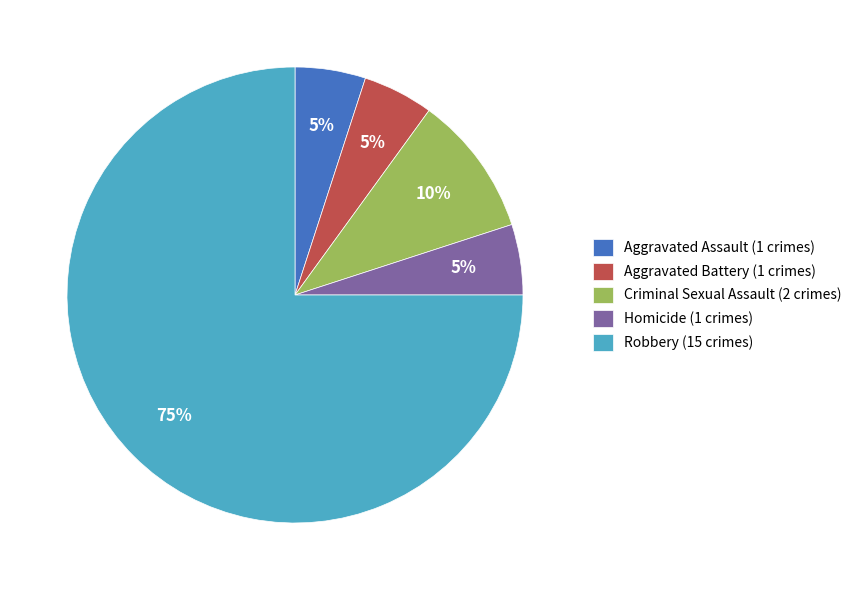

What is the ratio of the value at Aggravated Assault to the value at Homicide?

1.0